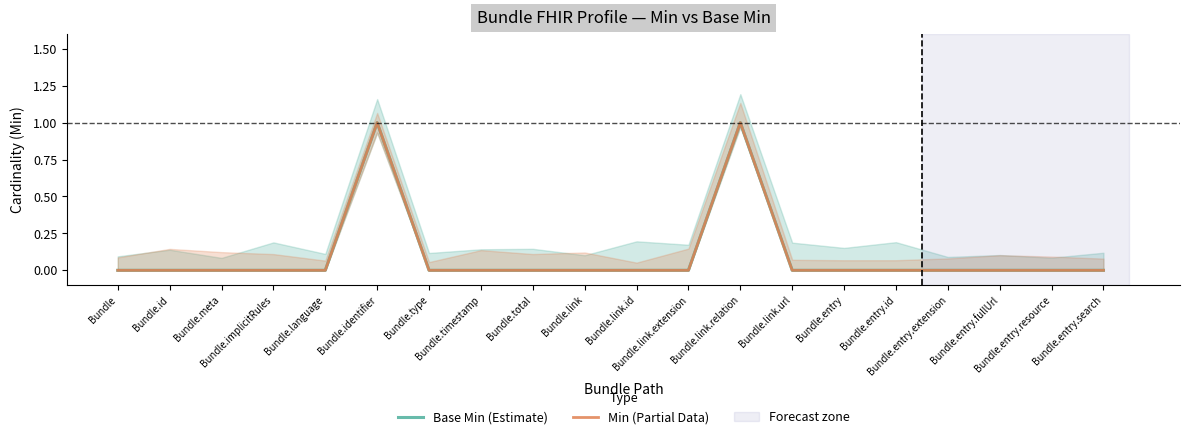

True or false: Base Min (Estimate) and Min (Partial Data) intersect in this chart.

False